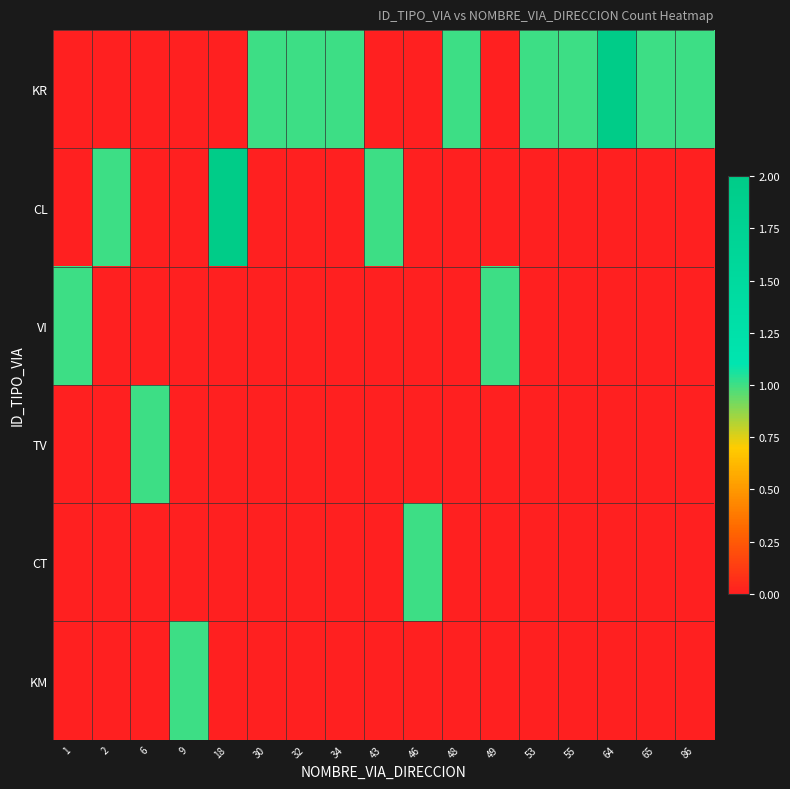

Count the number of categories in the chart.

17